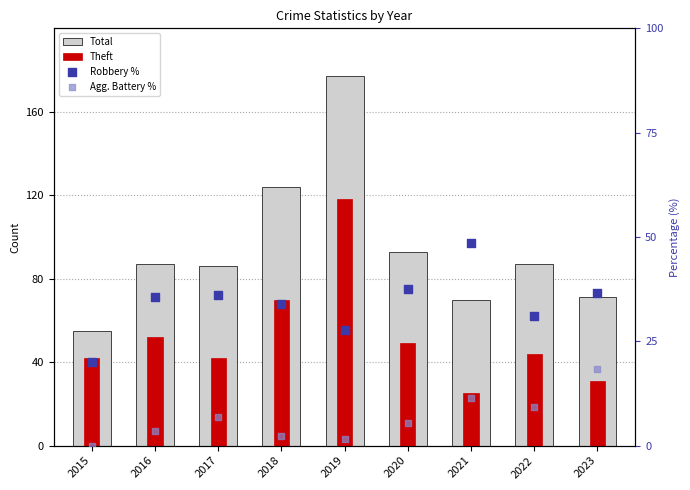

What are all the series names shown in the legend?

Total, Theft, Robbery %, Agg. Battery %